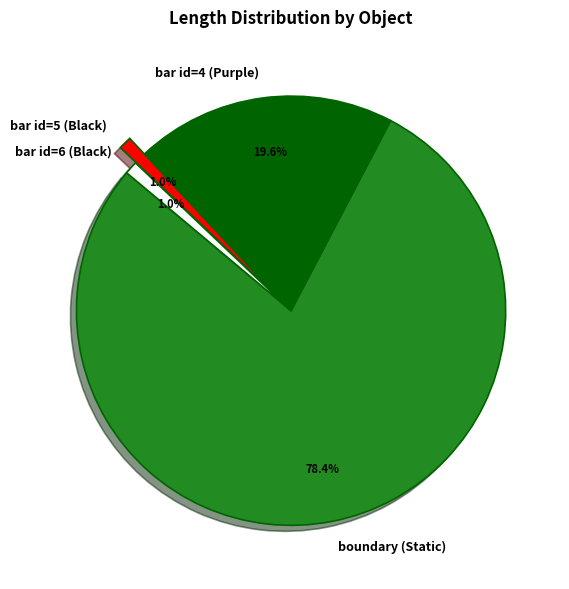

What percentage is NOT represented by bar id=6 (Black)?

99.0%